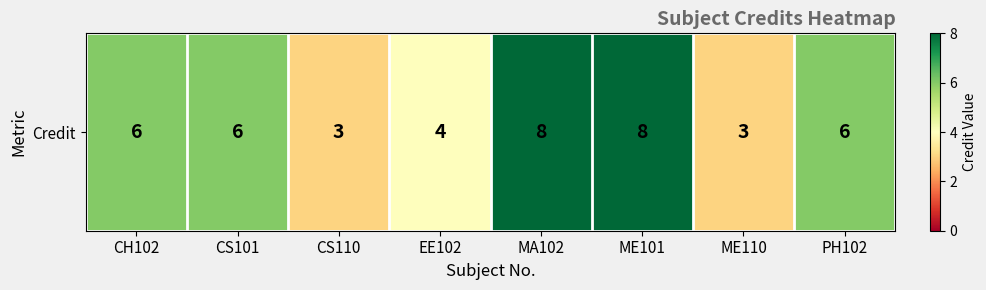

Where does the data first go above 6?

MA102